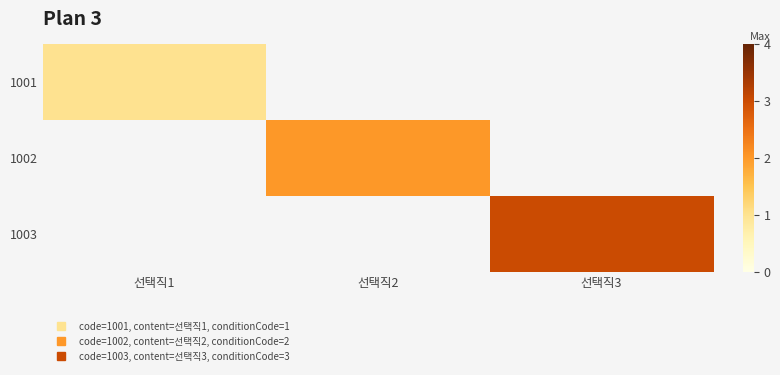

At which category does the chart reach its minimum across all series?

선택직1